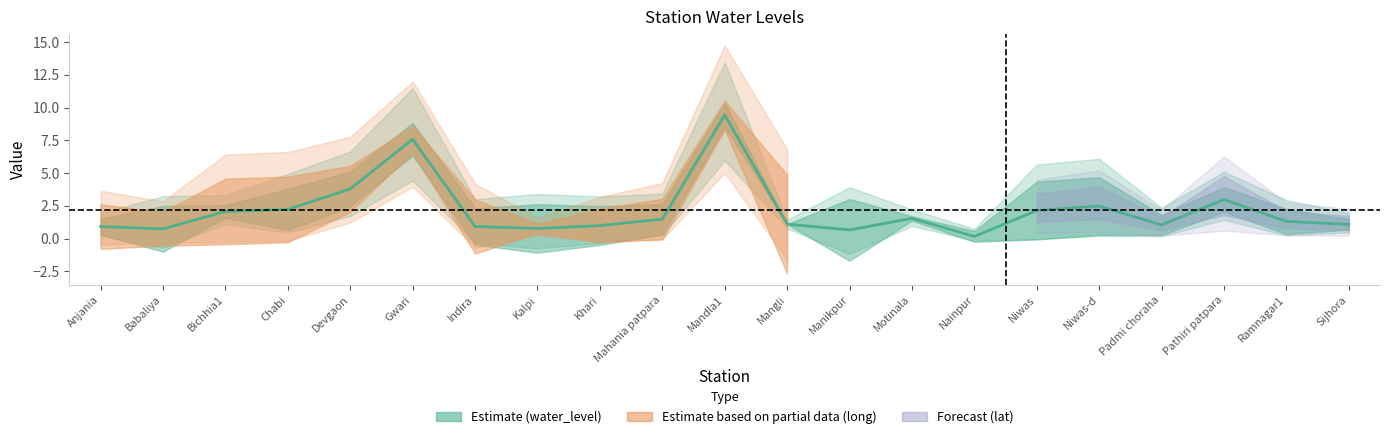

Between Indira and Babaliya, which is larger?

Indira